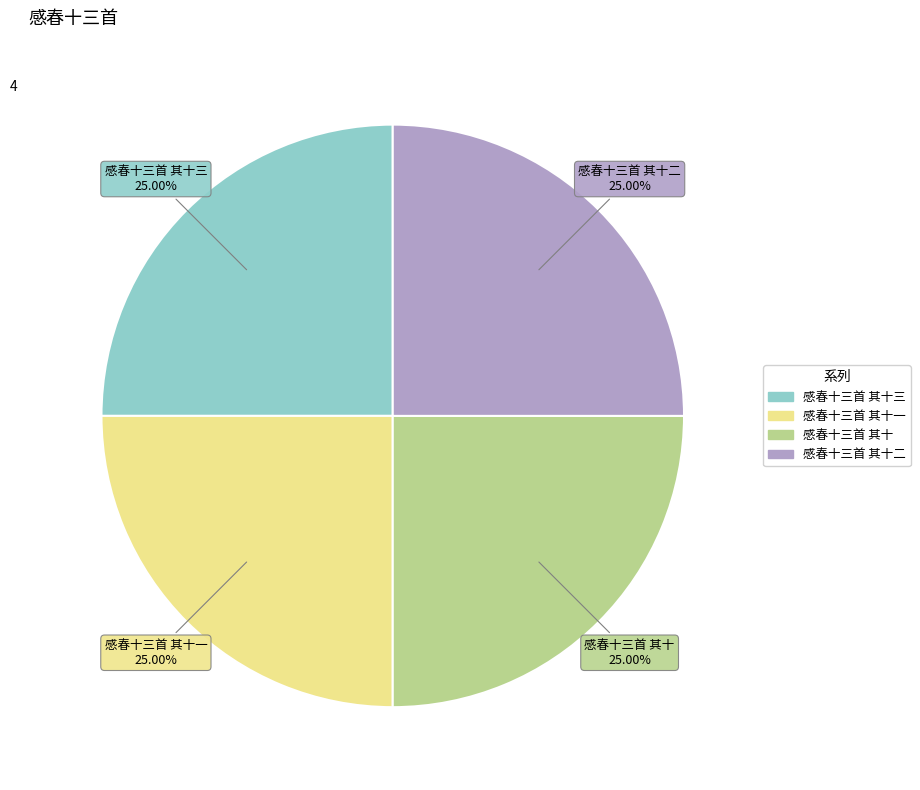

Is there any slice that represents more than half of the pie?

No